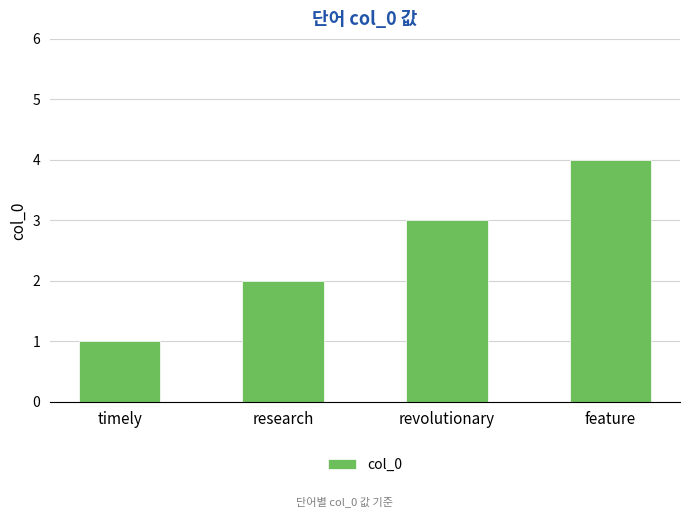

How many distinct data groups are displayed?

1